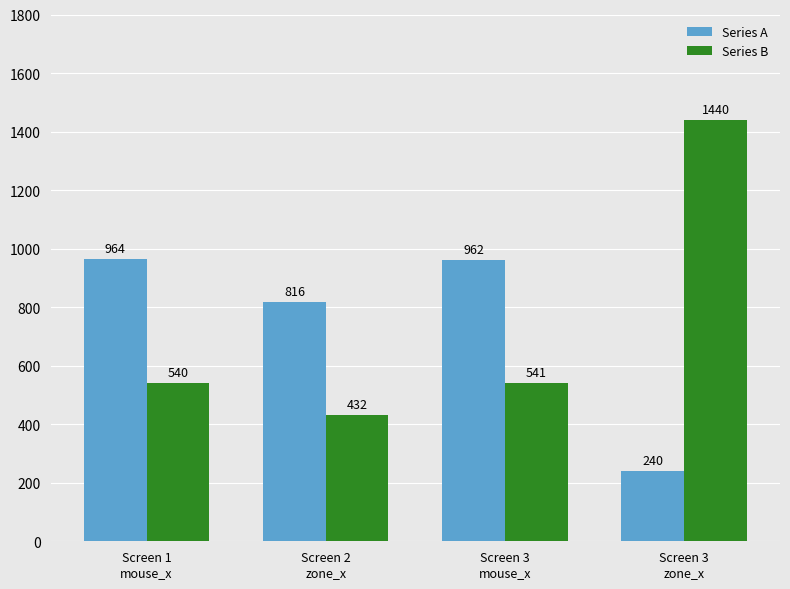

Which label corresponds to the largest value in the chart?

Screen 3
zone_x